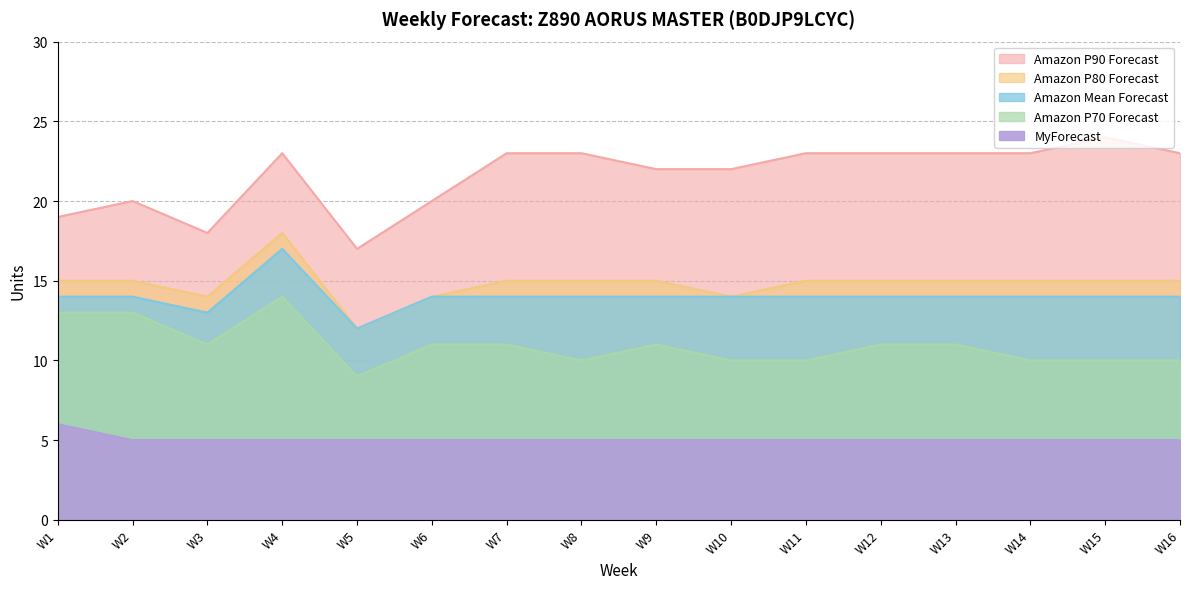

List the series in order of their peak value, highest first.

Amazon P90 Forecast, Amazon P80 Forecast, Amazon Mean Forecast, Amazon P70 Forecast, MyForecast